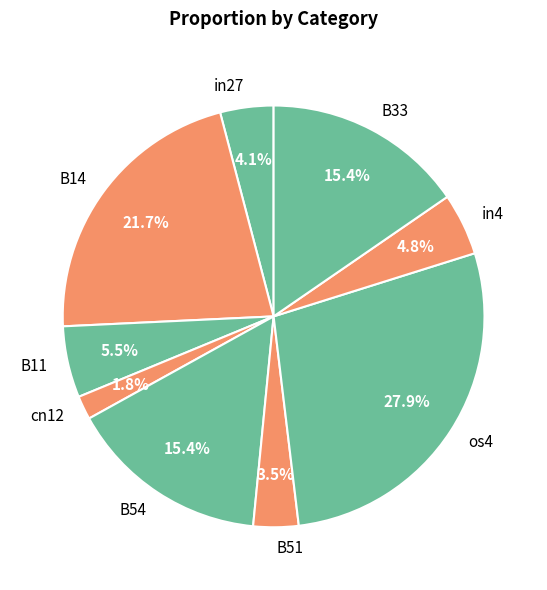

What percentage is the os4 slice, to the nearest percent?

28%